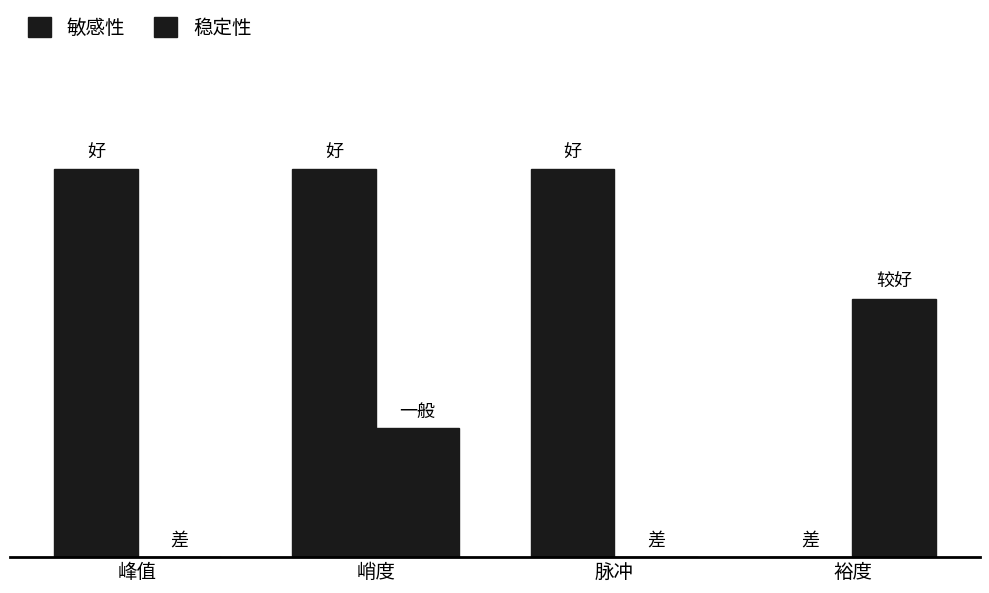

Are the bars grouped side by side (vs. stacked)?

Yes